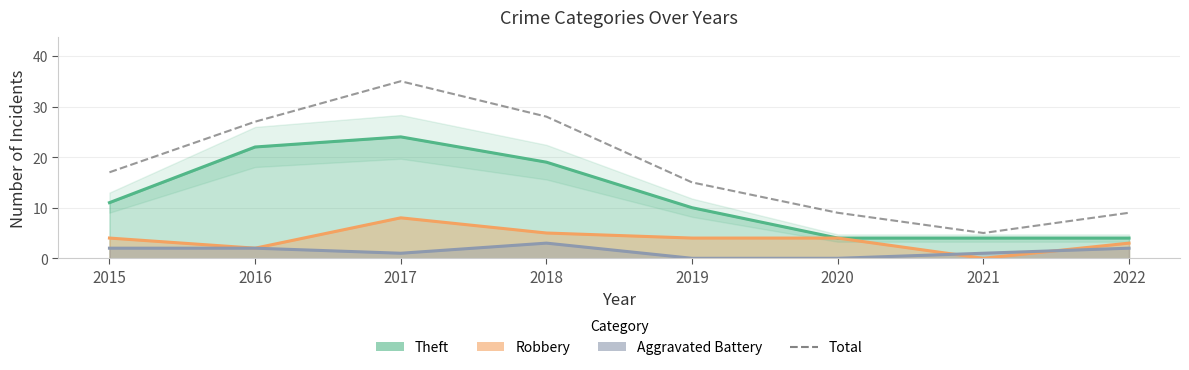

What is the difference between the maximum and minimum values?

30